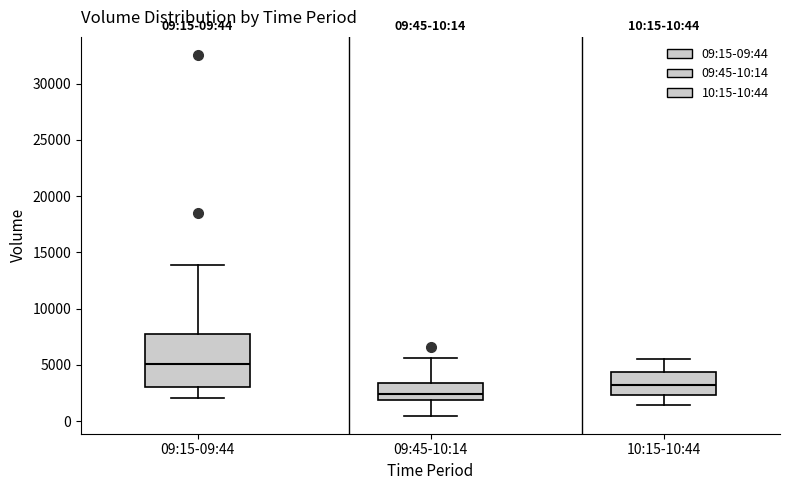

Which box's median line is the lowest?

09:45-10:14